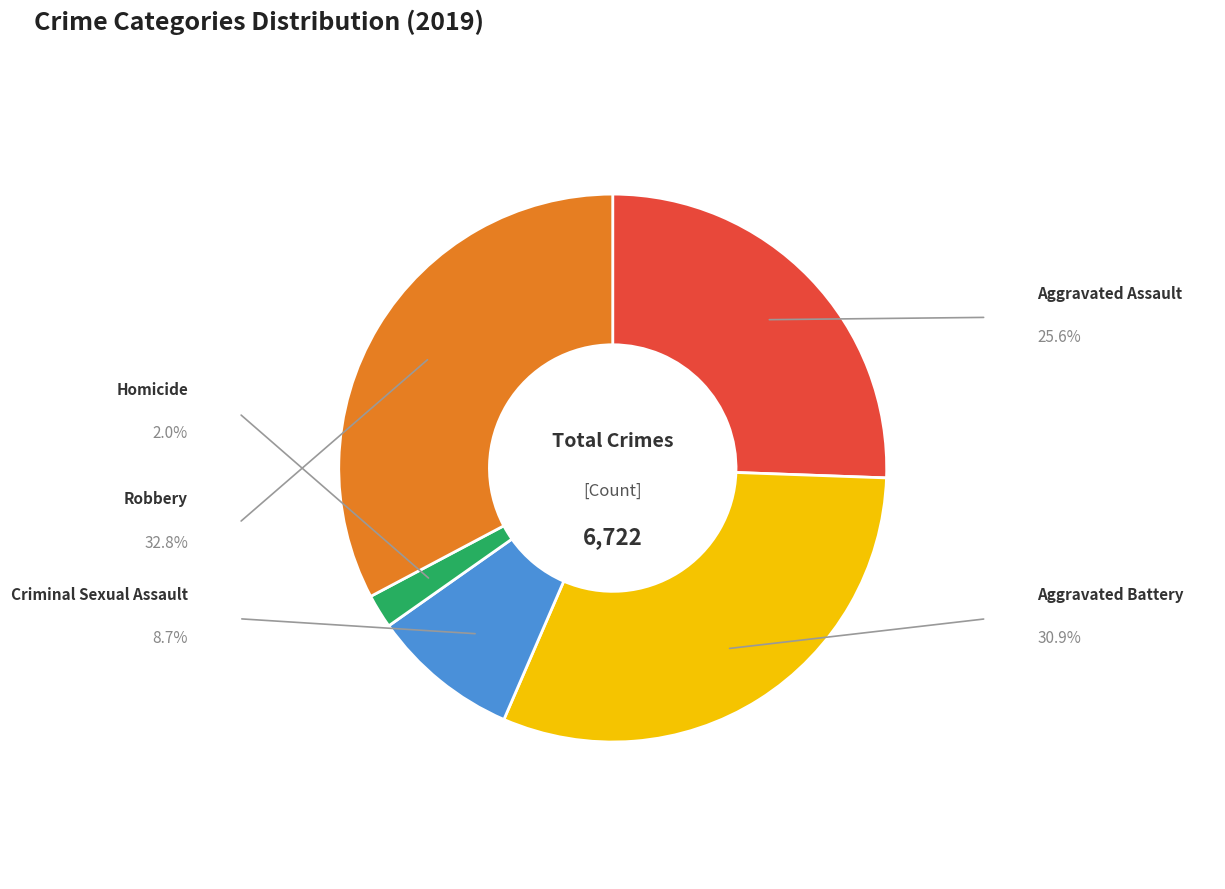

What is the change in value from Aggravated Assault to Aggravated Battery?

+360